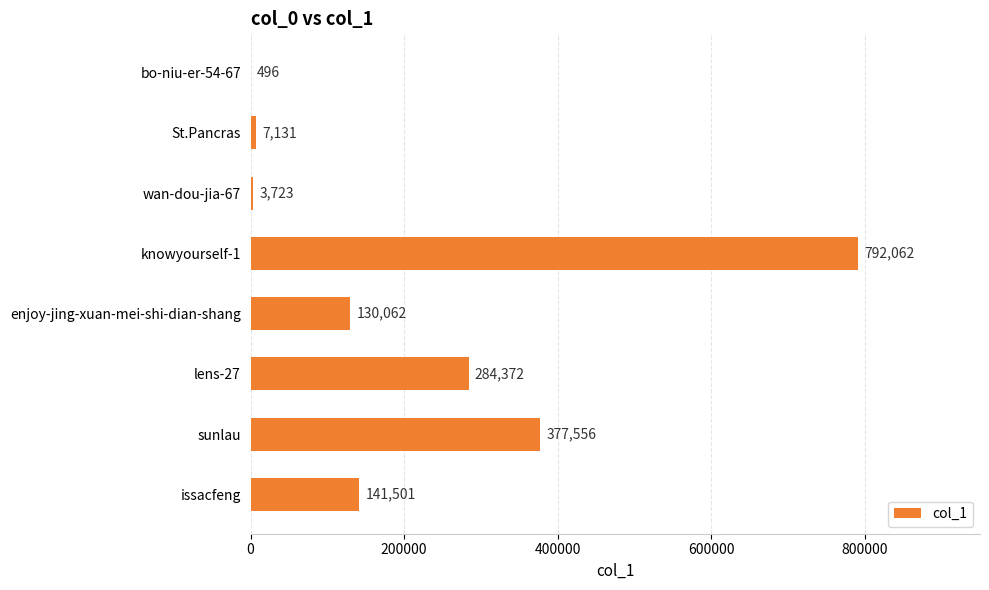

What is the approximate value at St.Pancras, to the nearest 100?

7100